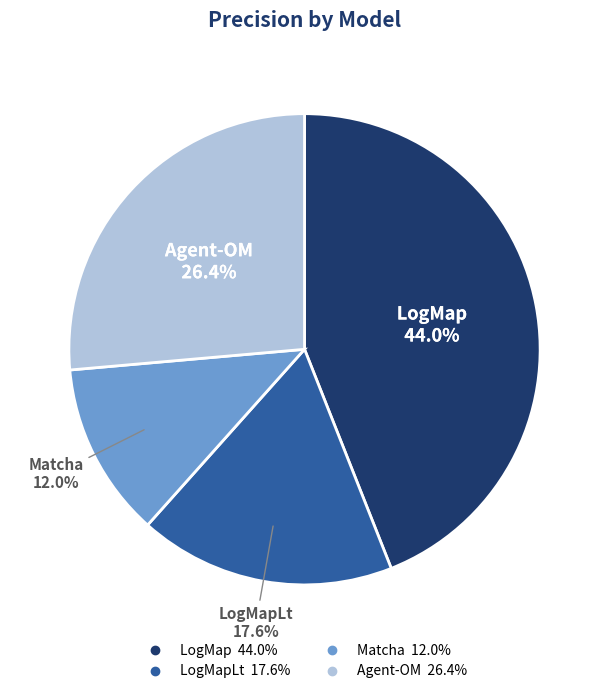

Is there any slice that represents more than half of the pie?

No